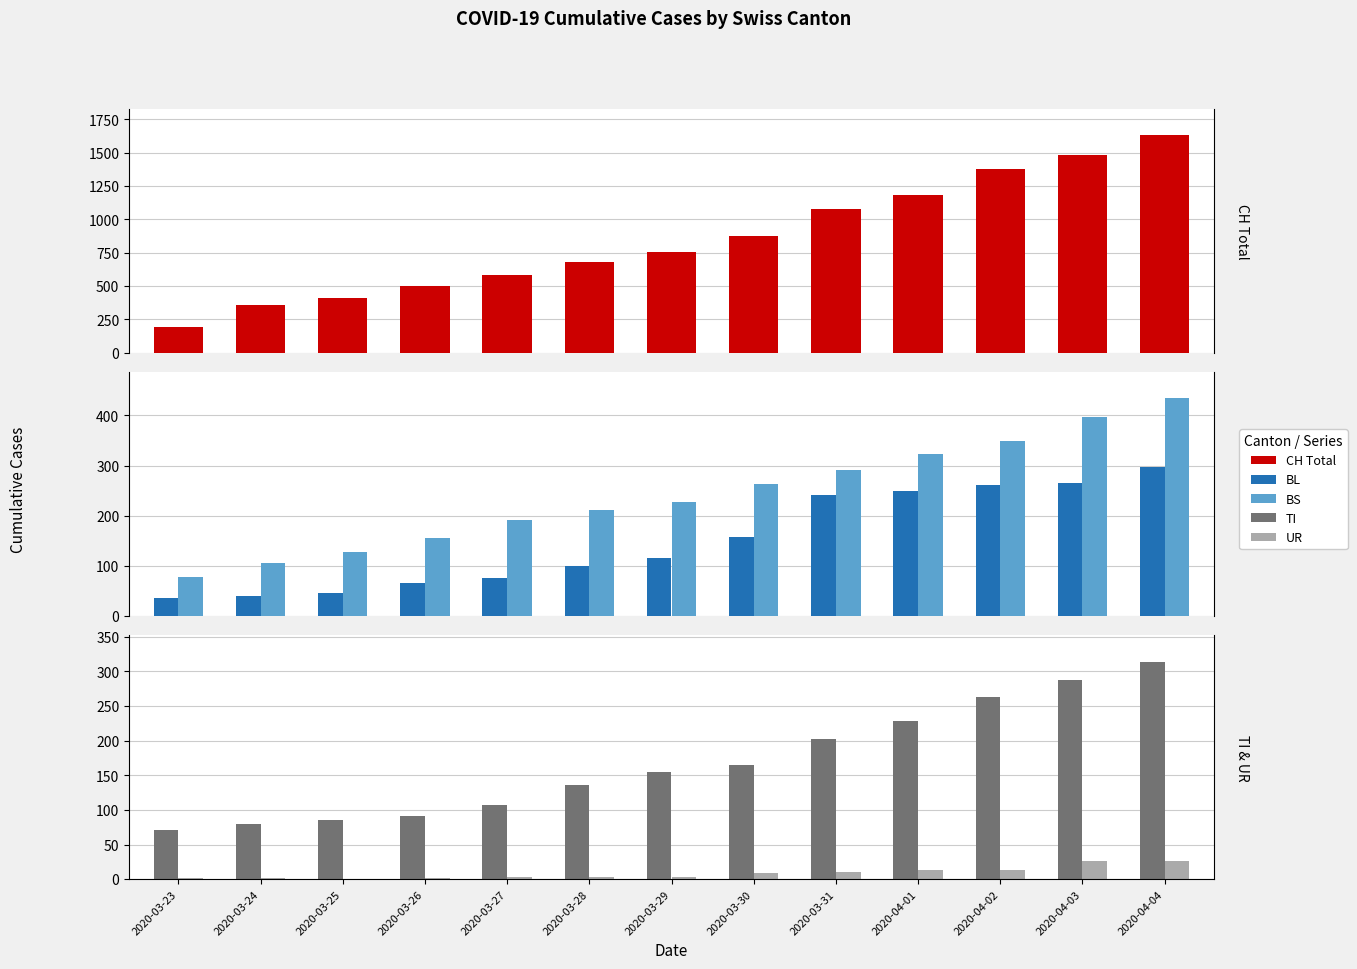

Which series has the widest spread of values?

CH Total